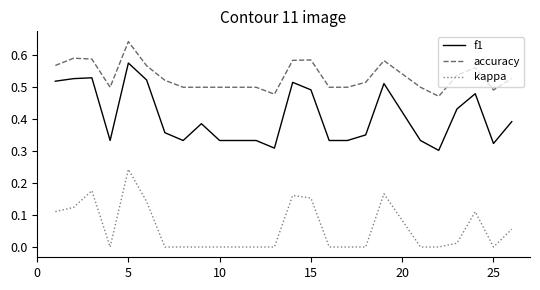

True or false: f1 has more than 0 interior local peaks.

True